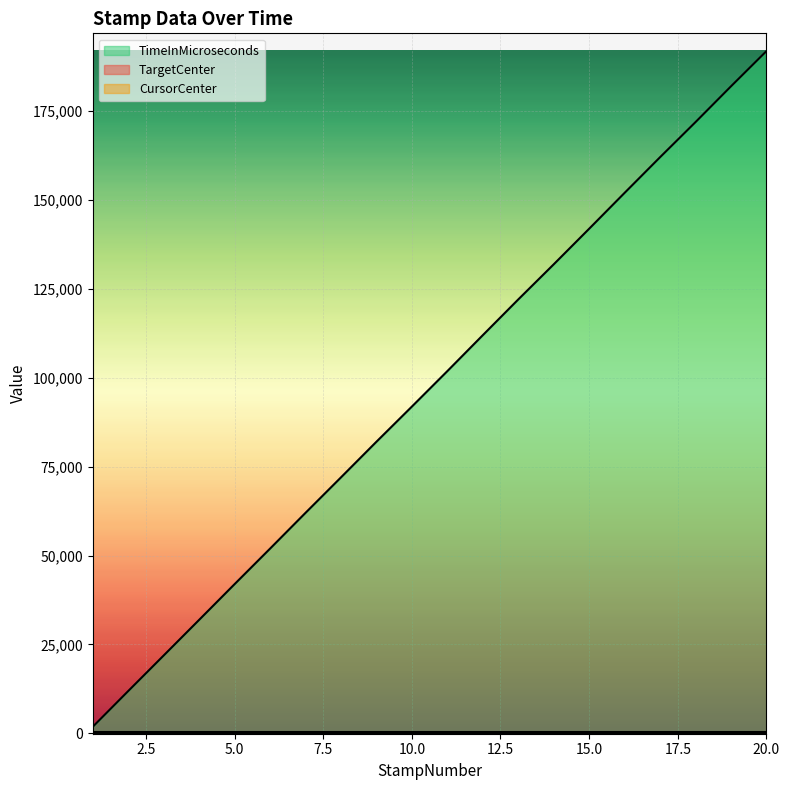

Which has a higher value, 20 or 14?

20